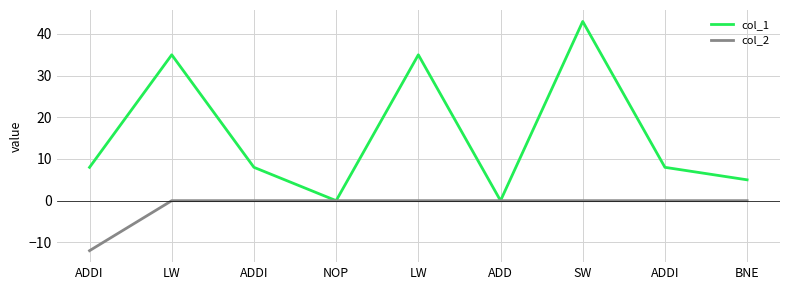

Does the chart have visible grid lines?

Yes